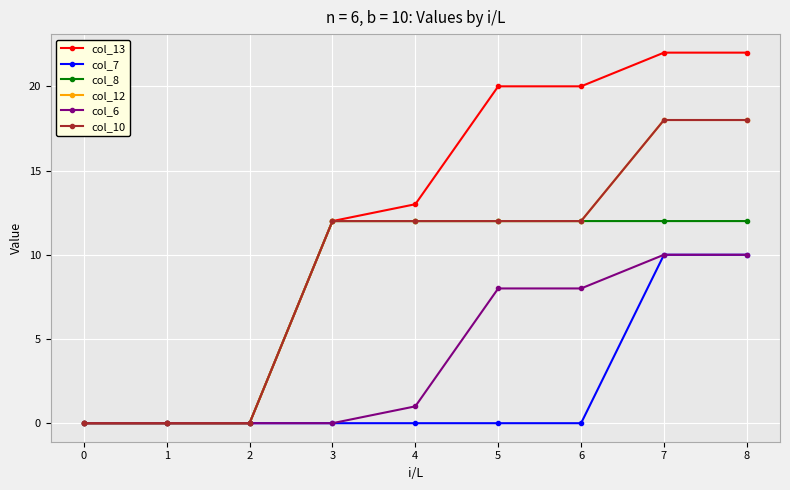

Does the chart have visible grid lines?

Yes